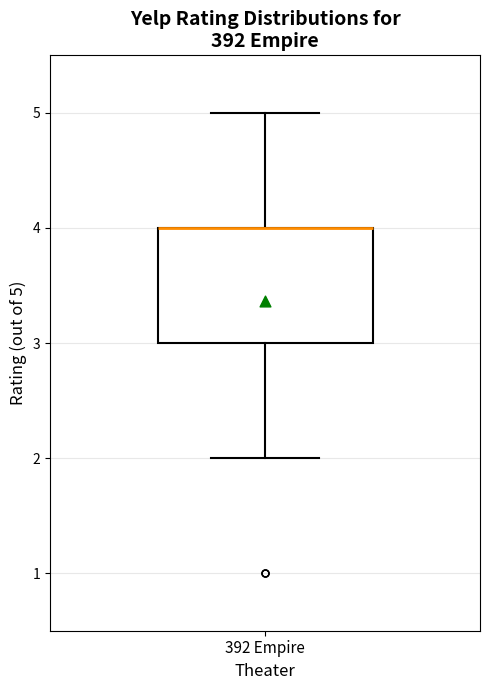

Read this box plot against the y-axis: the position of the median line, the range covered by the box, and the ends of both whiskers. The values are not printed on the chart, so give them approximately, as read against the axis.

median 4 (drawn on the box's upper edge), box 3 to 4, whiskers 2 to 5